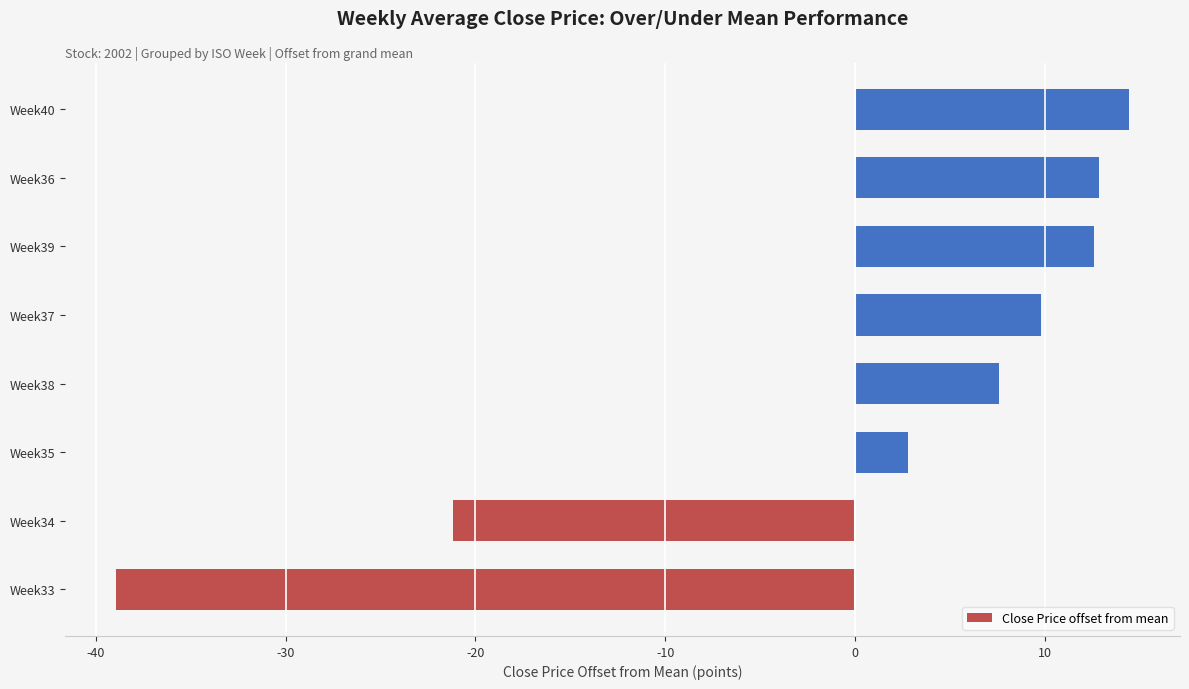

At which label is the value closest to -12?

Week34